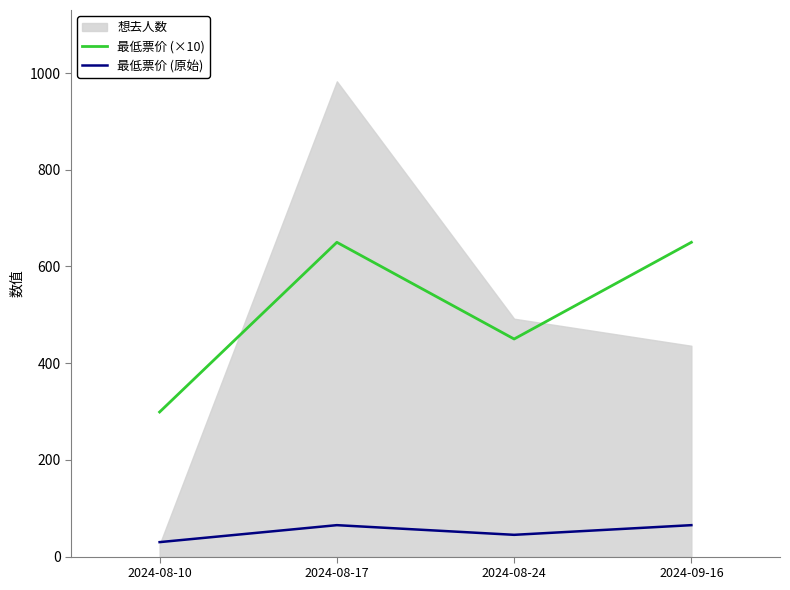

True or false: 最低票价 (×10) and 最低票价 (原始) intersect in this chart.

False